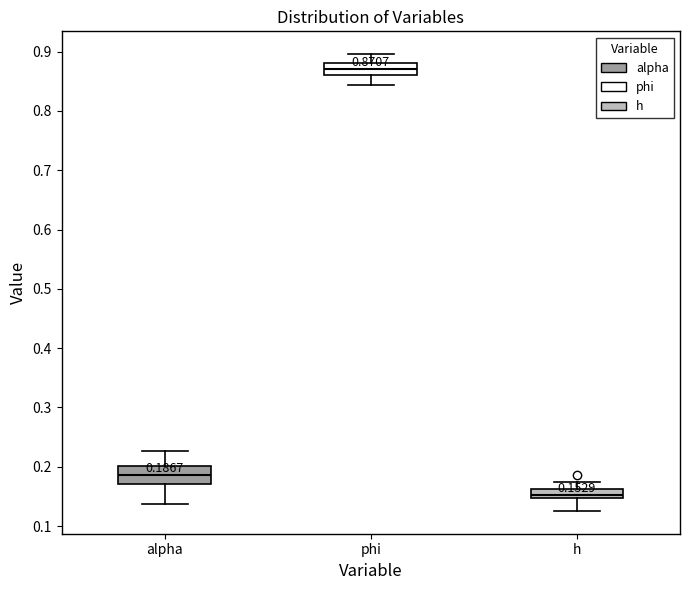

Which box's median line is the lowest?

h